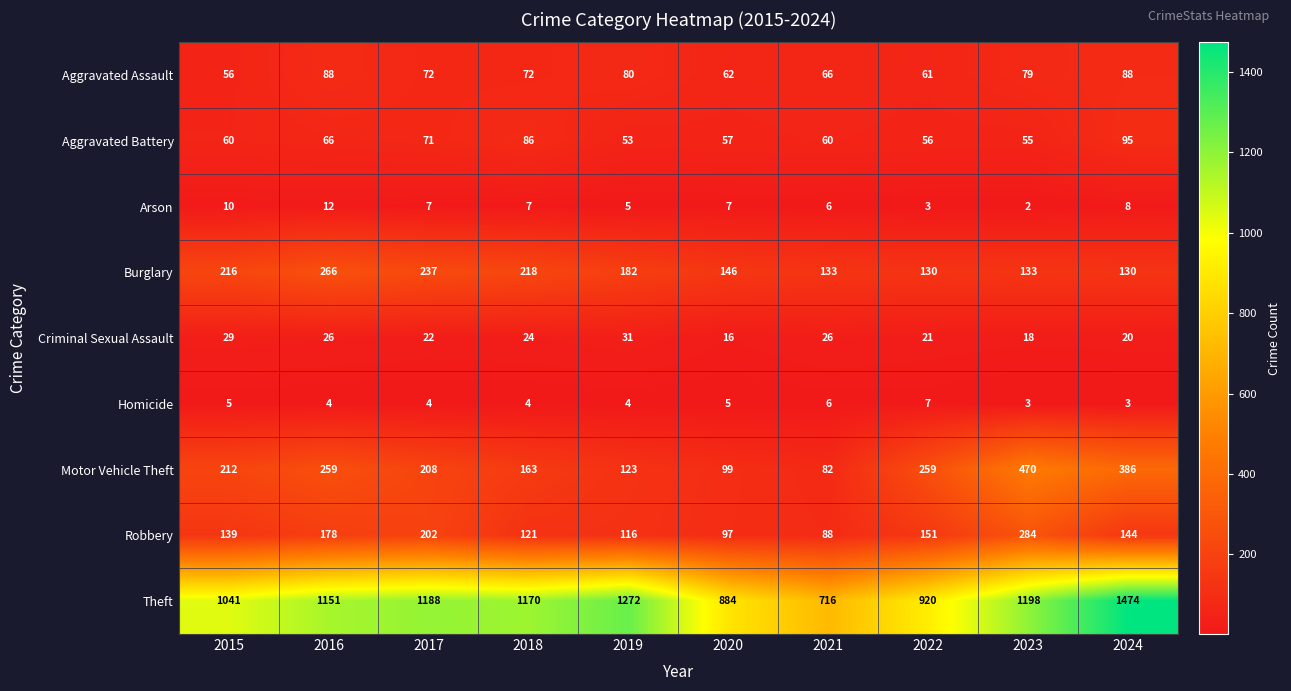

How many data points in Aggravated Assault are less than 72?

4